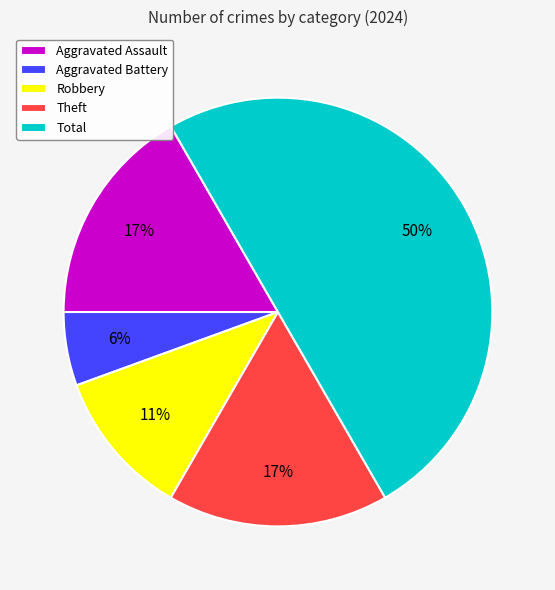

Is Robbery the majority of the pie?

No